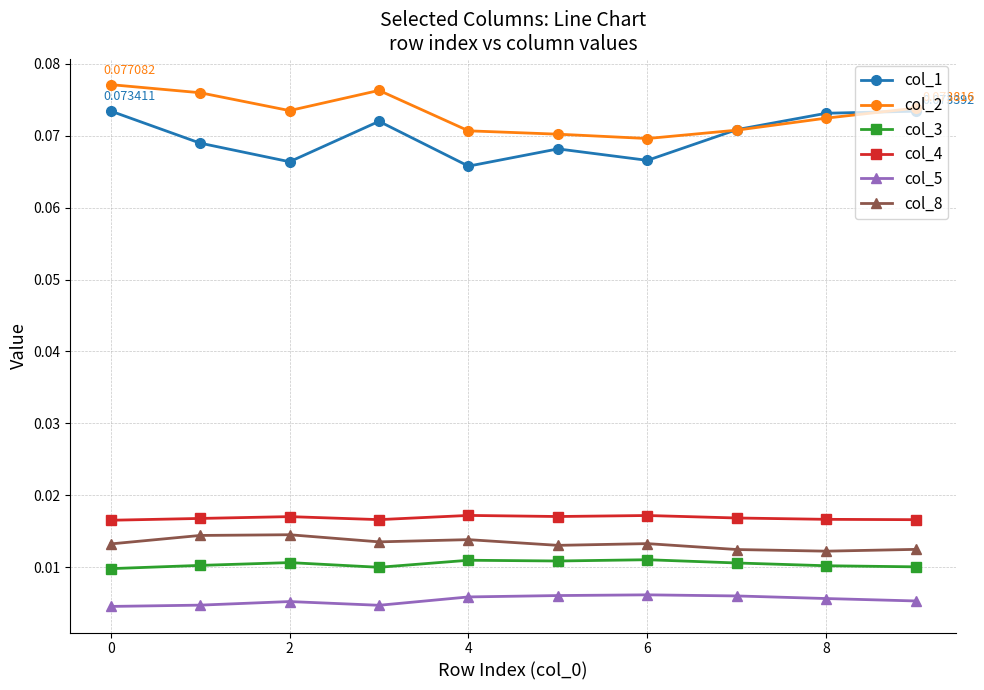

At how many categories does at least one series exceed 0?

10